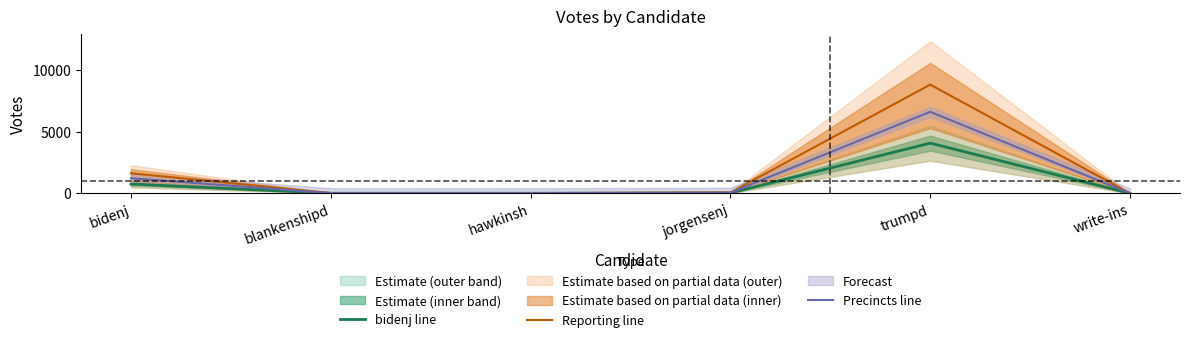

List the series in order of their peak value, lowest first.

bidenj line, Precincts line, Reporting line